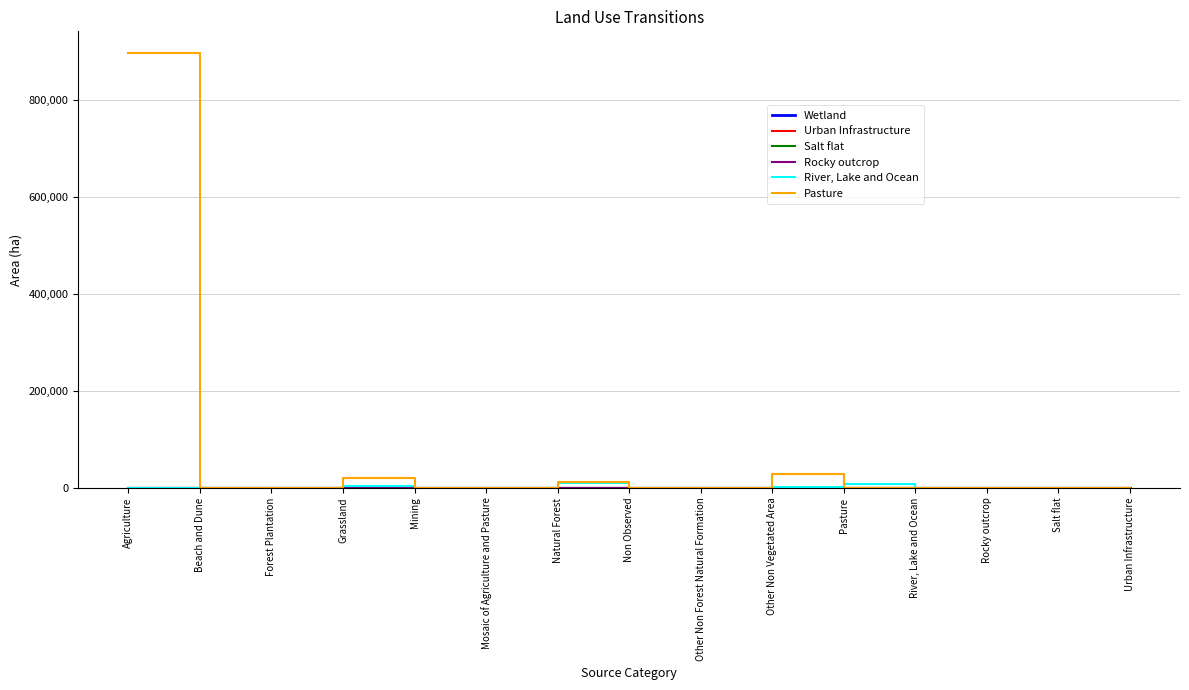

Between Mining and Other Non Forest Natural Formation, which series saw the biggest shift?

River, Lake and Ocean